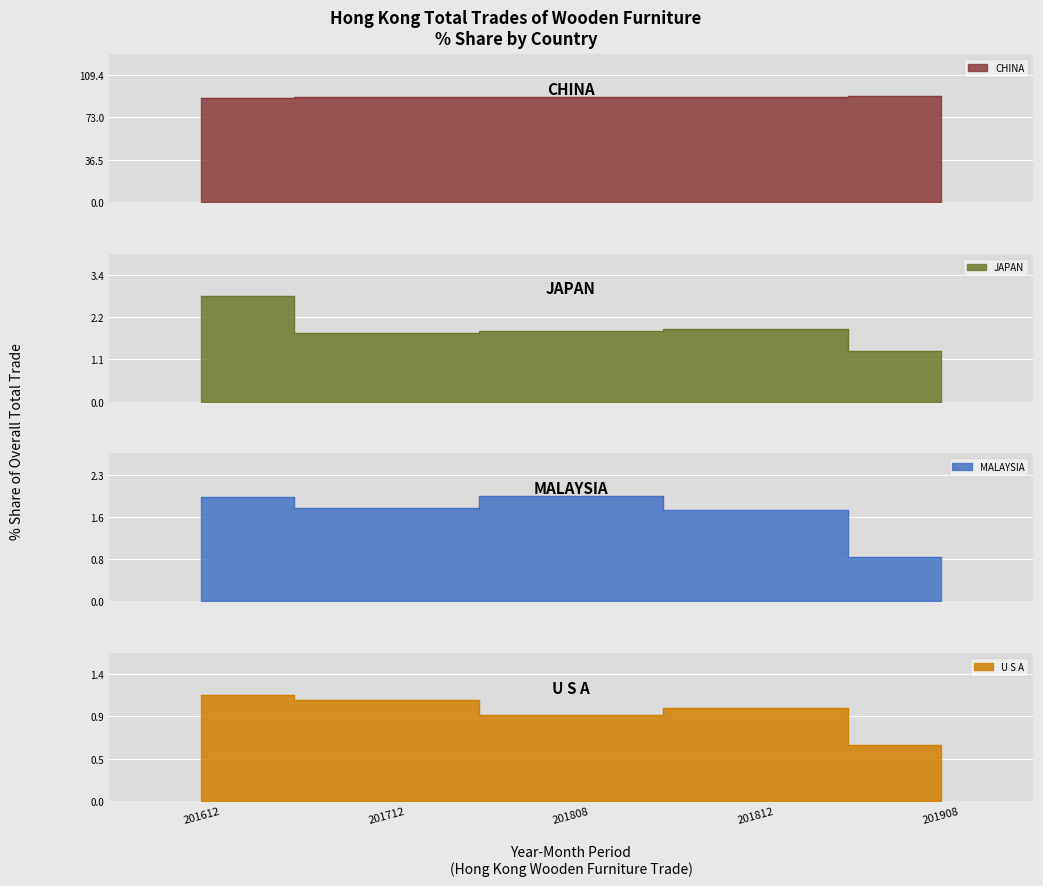

How many data points in MALAYSIA are less than 1?

1